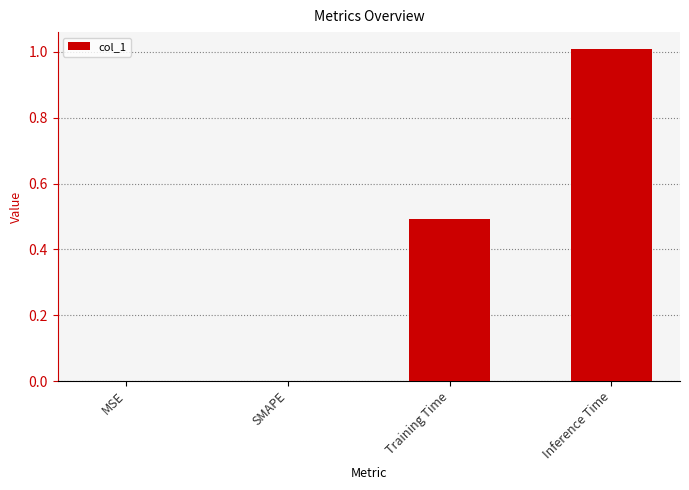

Reading left to right, transcribe all the data shown in this chart.

0.0	0.0	0.5	1.0